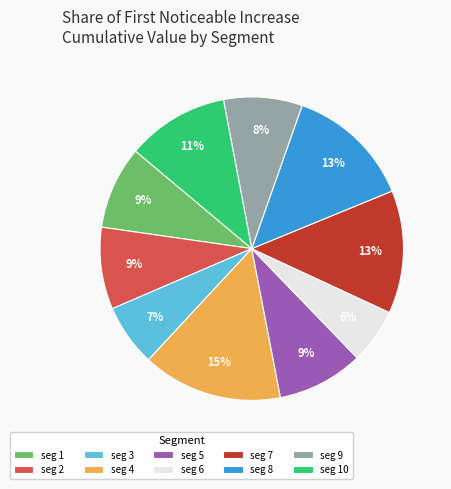

Does any single category account for the majority?

No